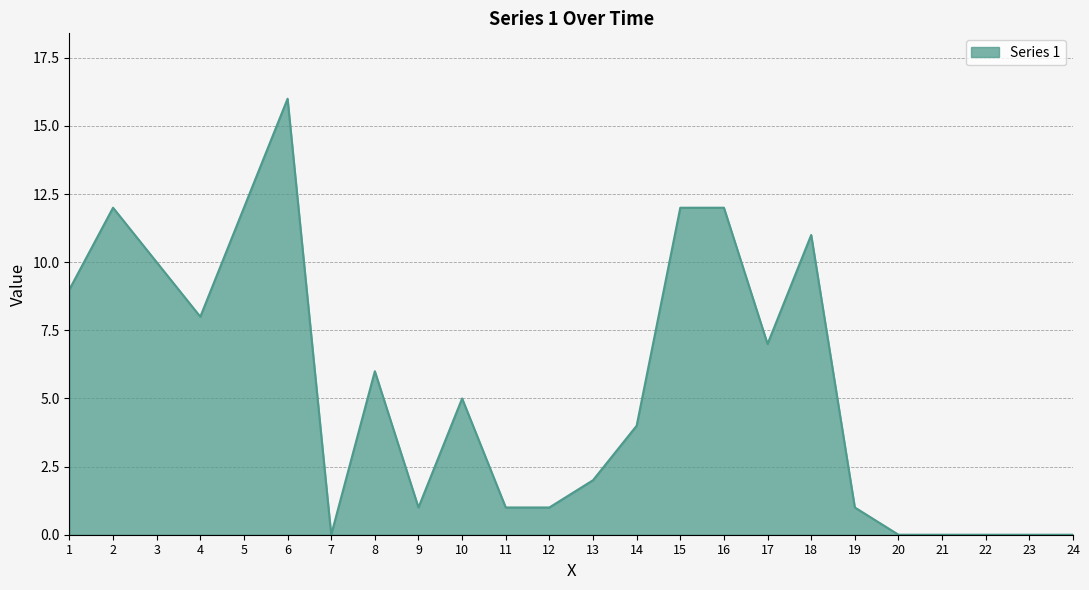

What is the greatest value displayed?

16